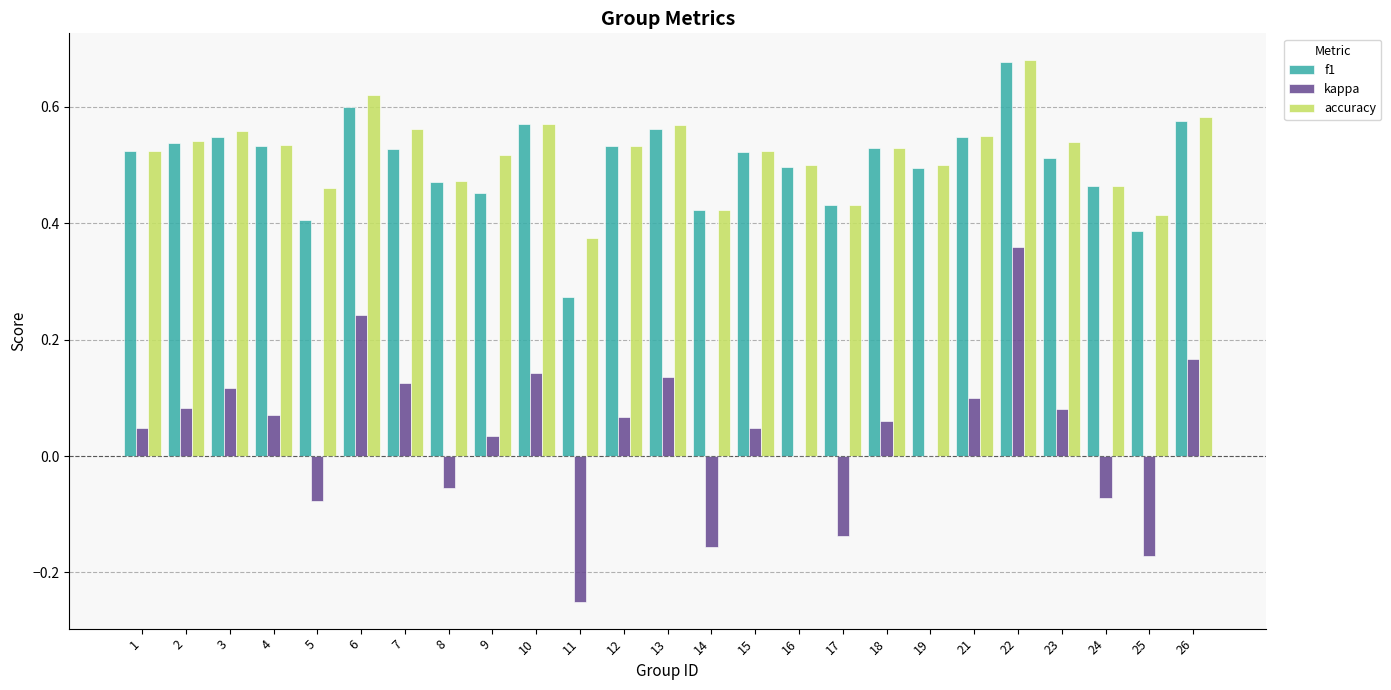

The accuracy series shows 0.1 at 2. True or false?

False